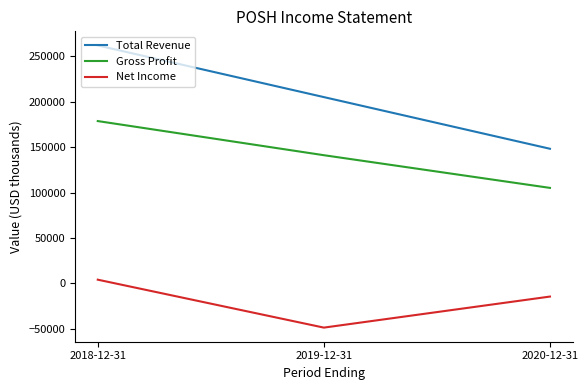

What is the difference between the maximum and minimum values in the Gross Profit series?

73600